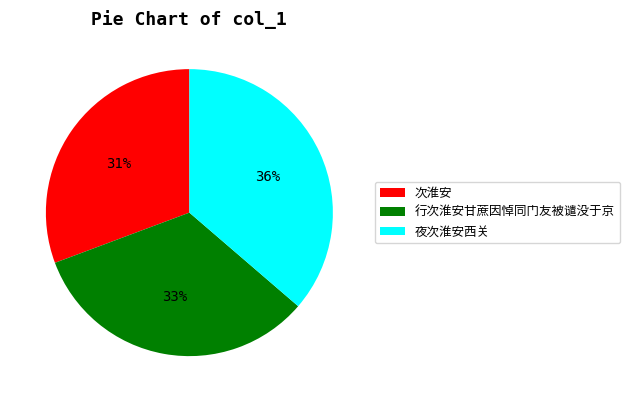

True or false: 次淮安 accounts for 31% of the total.

True